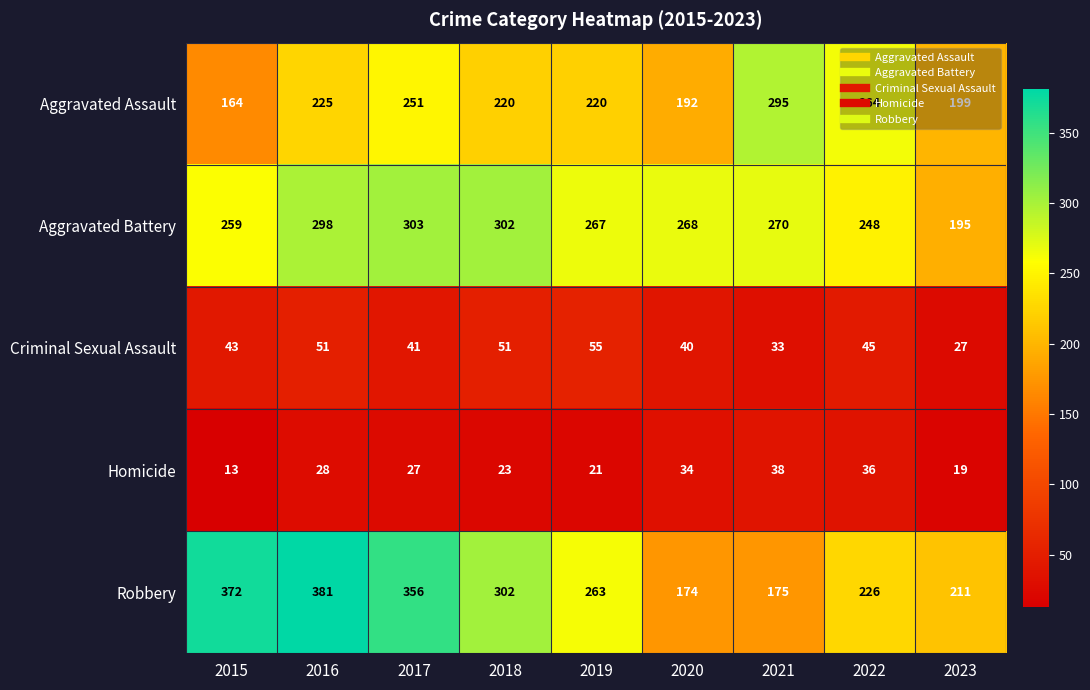

Where does the Homicide series first go above 27?

2016